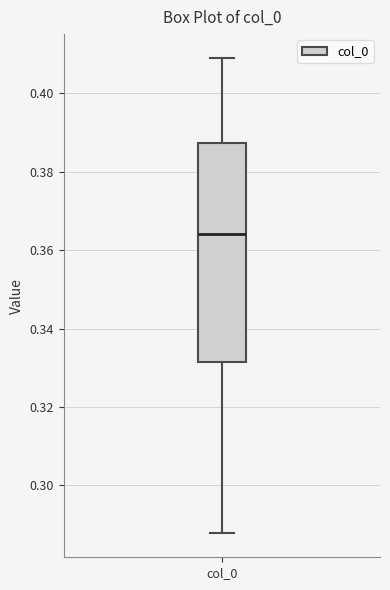

Where is the upper edge of the box for col_0 on the y-axis? The values are not printed on the chart, so give them approximately, as read against the axis.

0.388